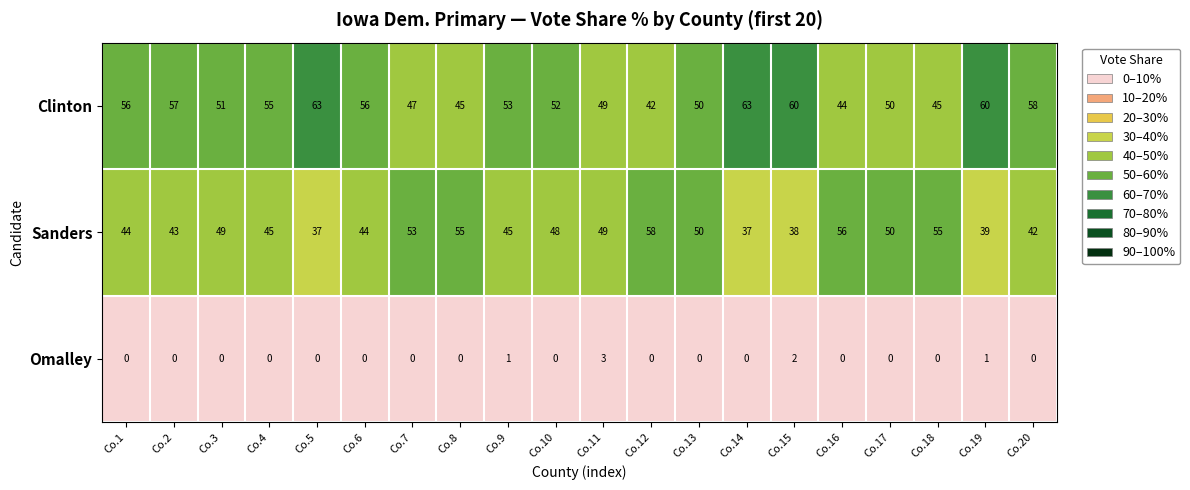

True or false: Sanders has a value of 15 at Co.3.

False